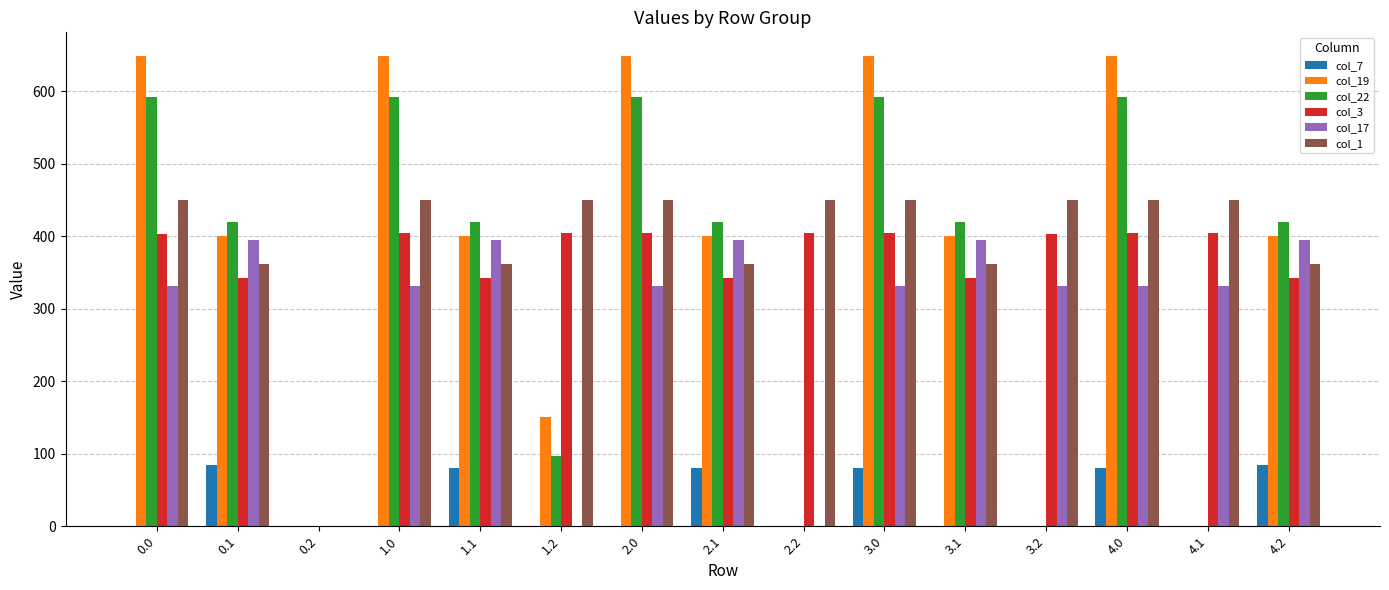

What is the highest value of the col_3 series?

404.4